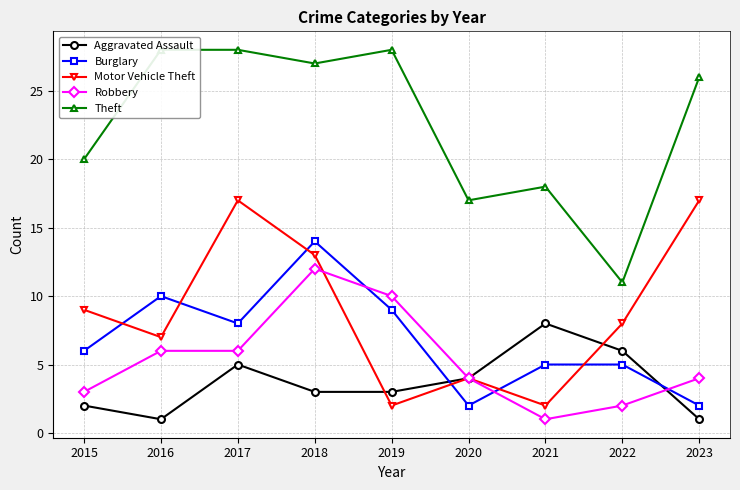

What is the difference between the maximum and minimum values in the Aggravated Assault series?

7